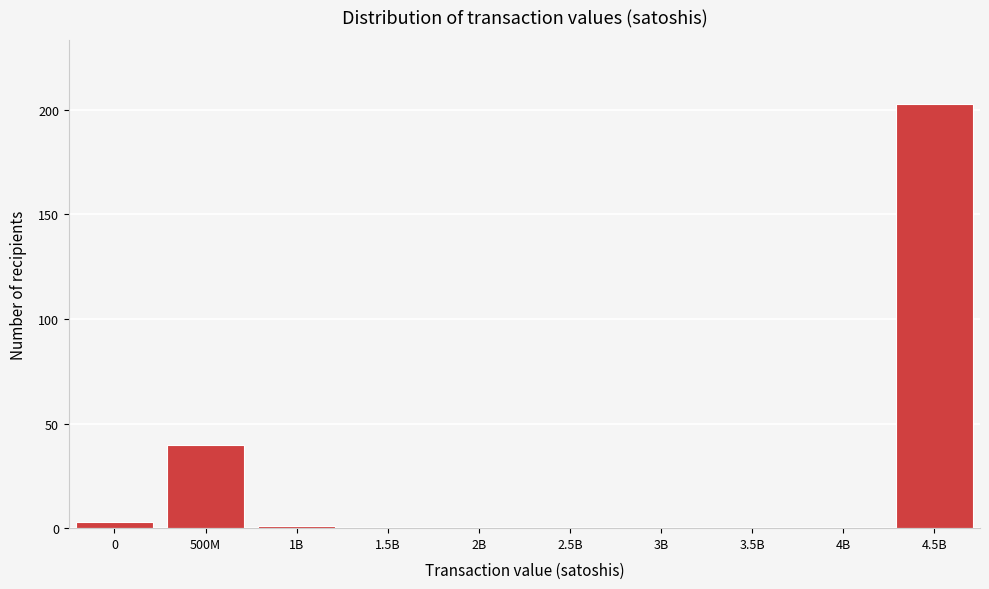

Reading right to left, transcribe all the data shown in this chart.

4.5B=203	4B=0	3.5B=0	3B=0	2.5B=0	2B=0	1.5B=0	1B=1	500M=40	0=3